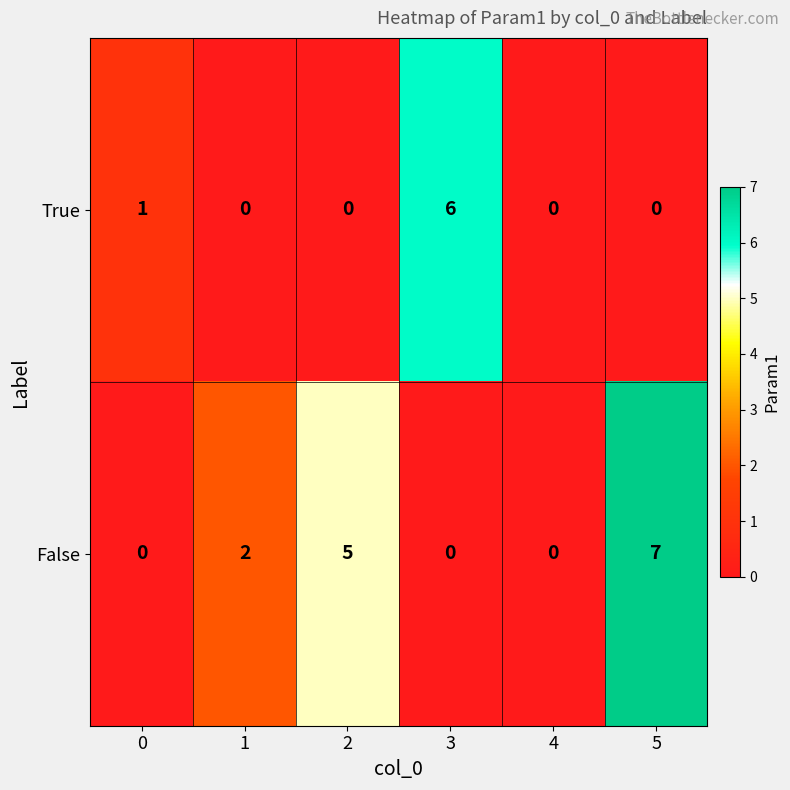

How many False values are between 0 and 5?

5